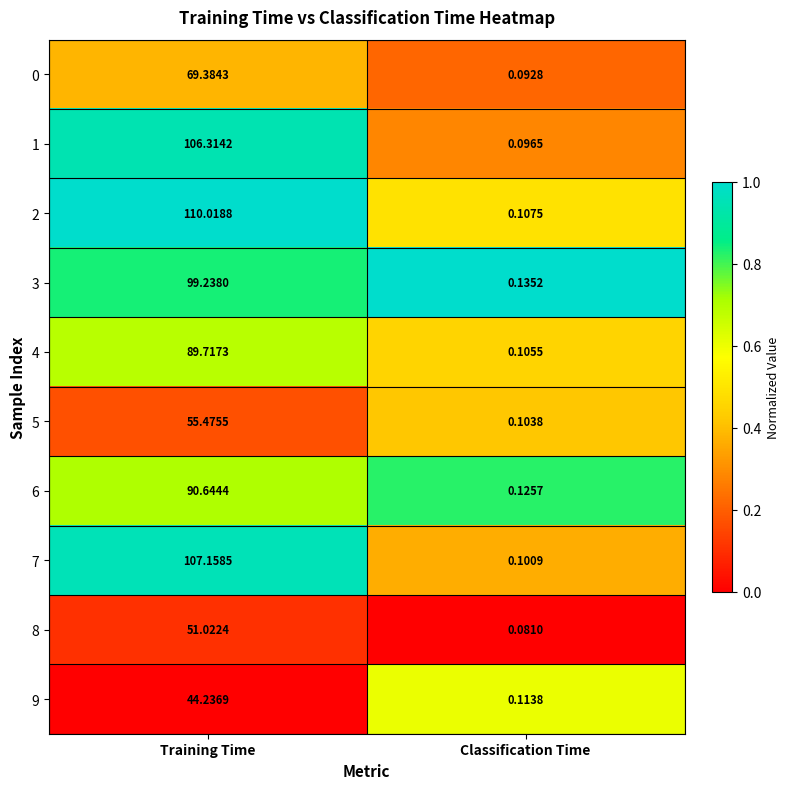

How many distinct data groups are displayed?

10